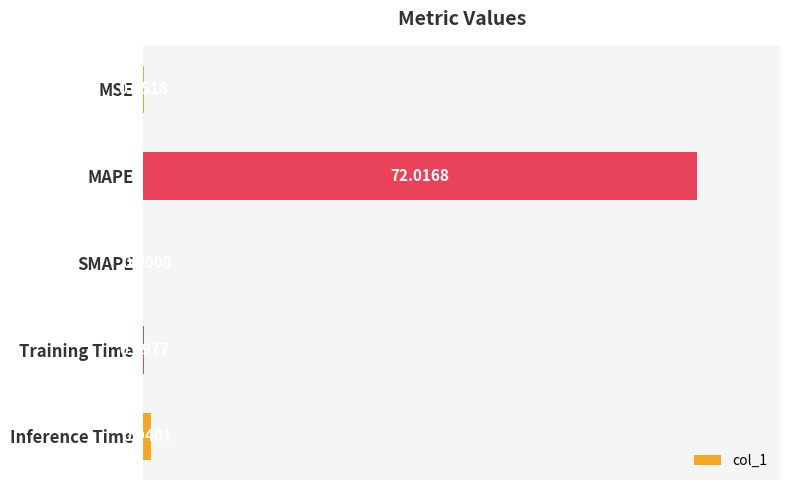

Between MSE and MAPE, which is larger?

MAPE